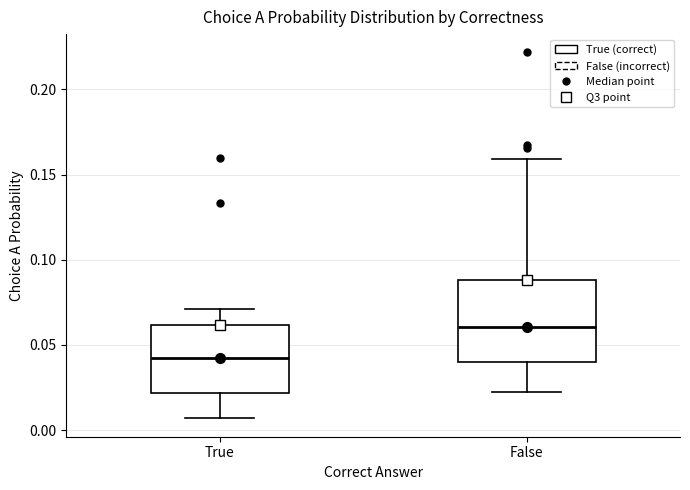

Which box's median line is the highest?

False